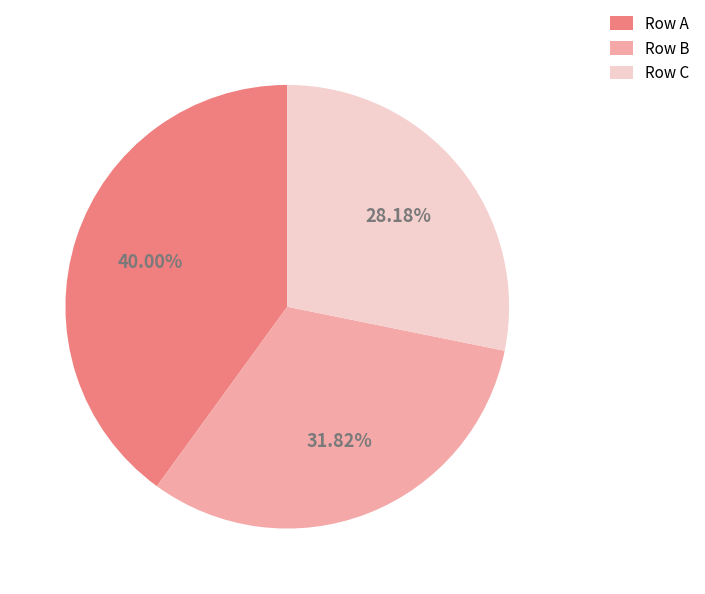

Which slice is the largest?

Row A